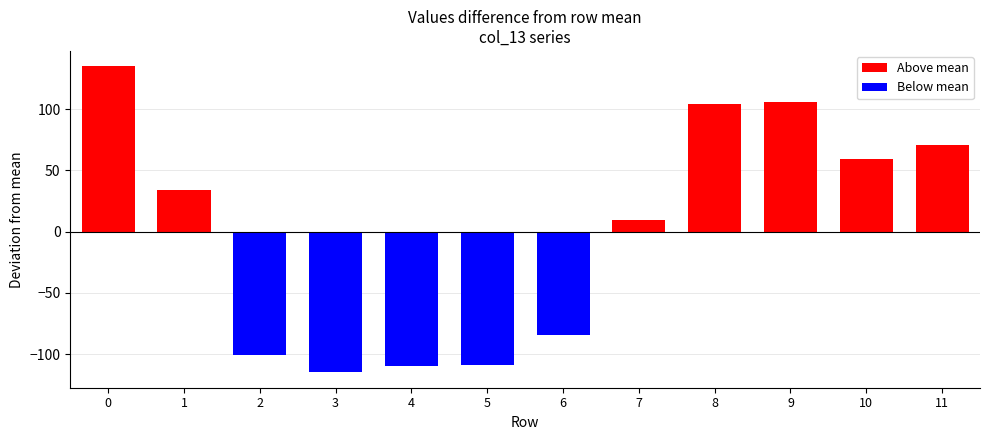

Does the chart contain stacked bars?

No